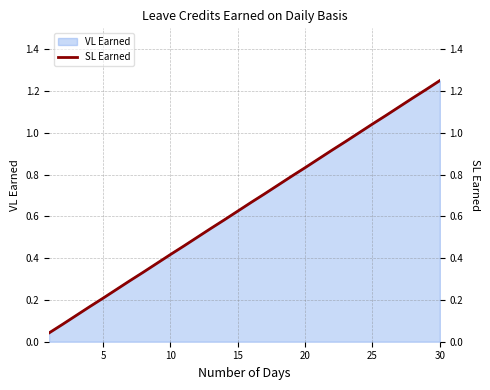

At which label does VL Earned reach its peak?

30